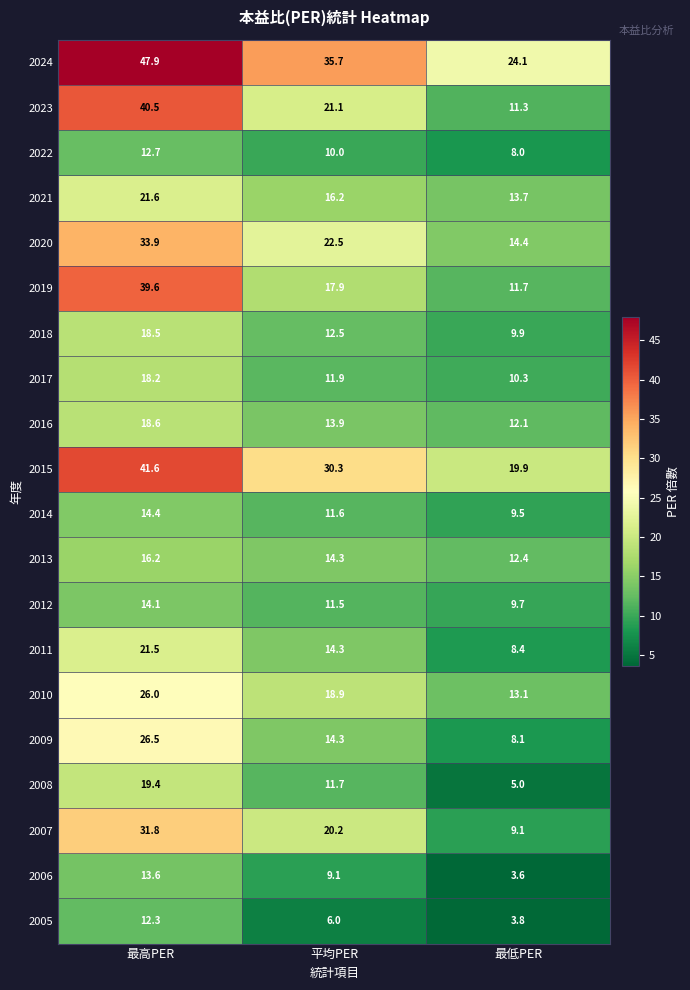

At which category is the sum across all series the highest?

最高PER